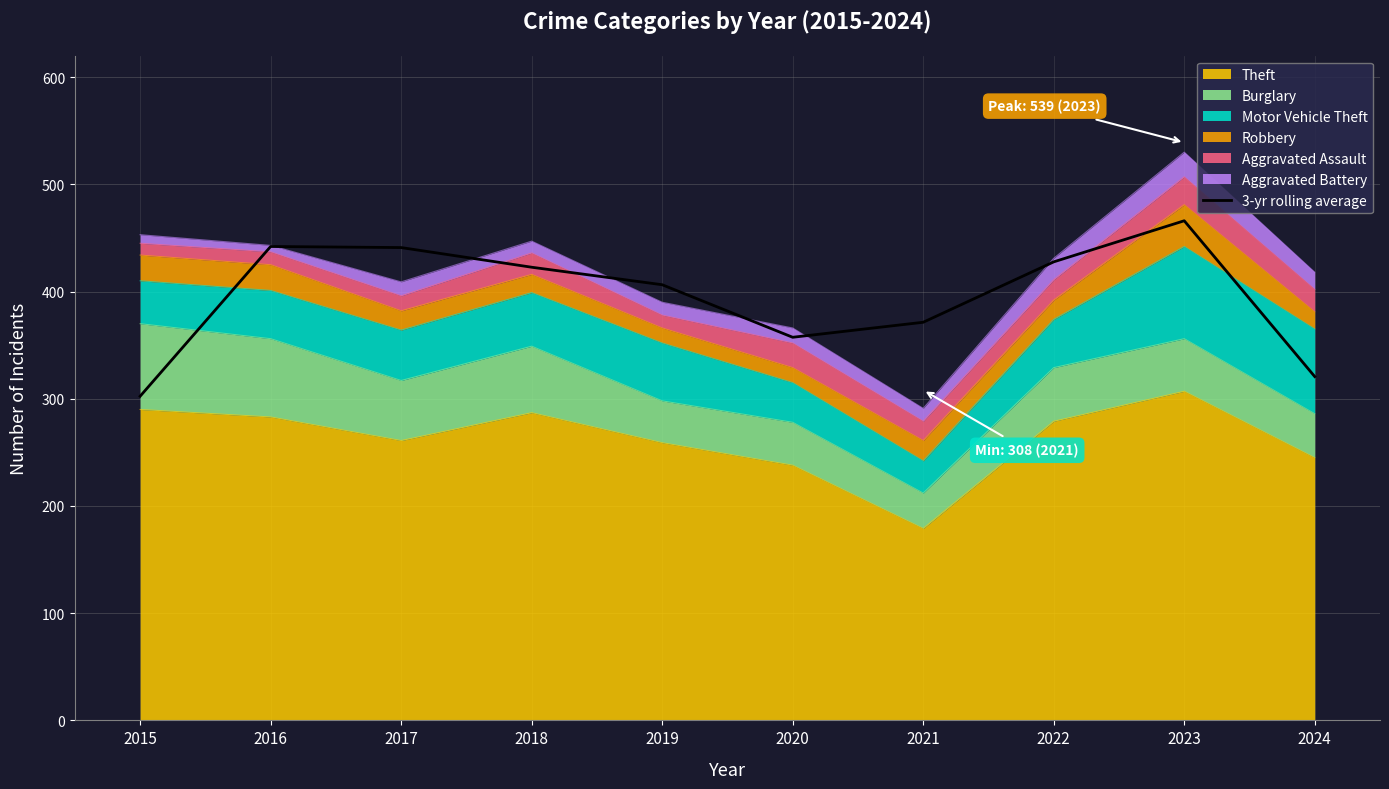

How many lines are shown in the chart?

1